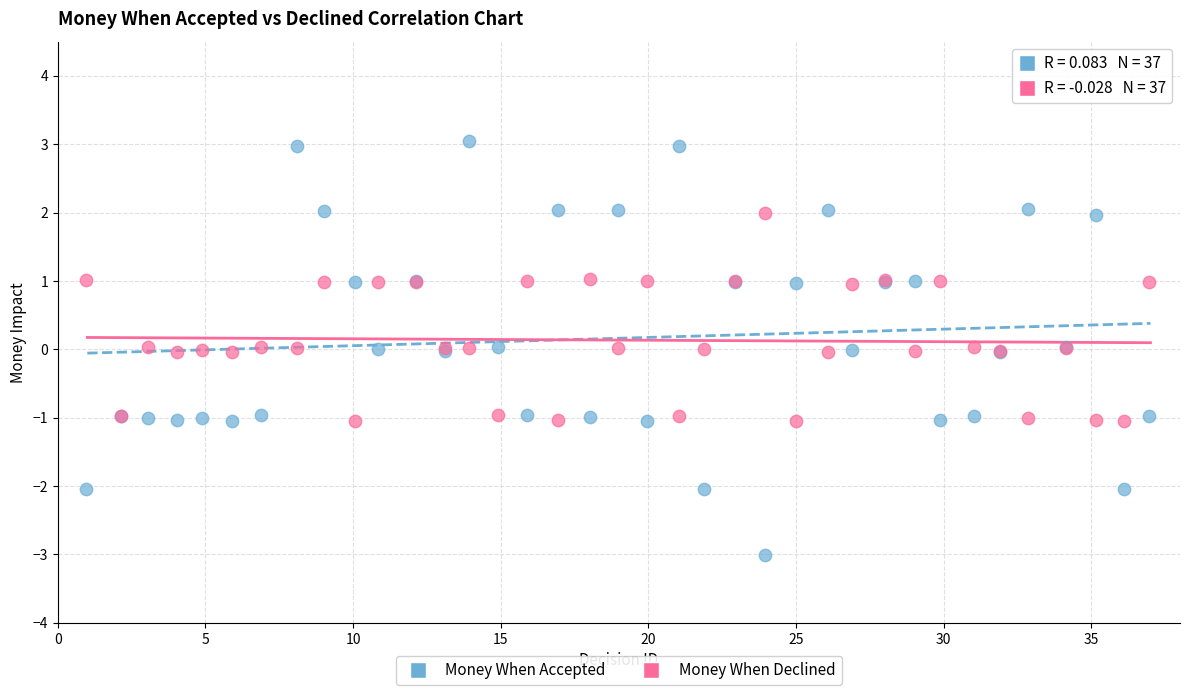

Which series reaches the maximum Y coordinate?

Money When Accepted